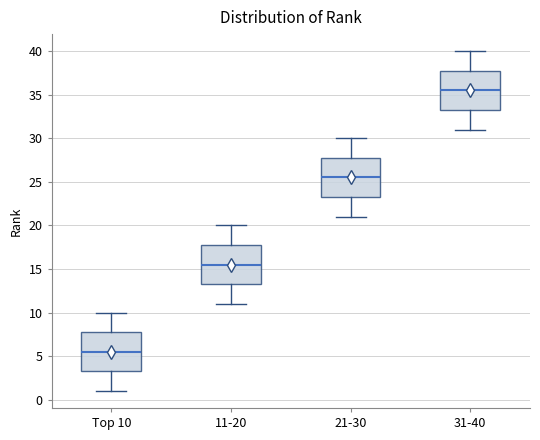

Which box's median line is the highest?

31-40